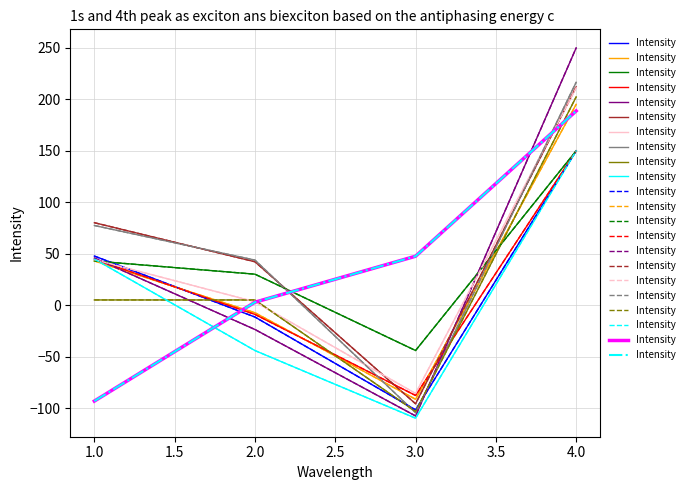

True or false: the data shows 69.6 at 3.0.

False